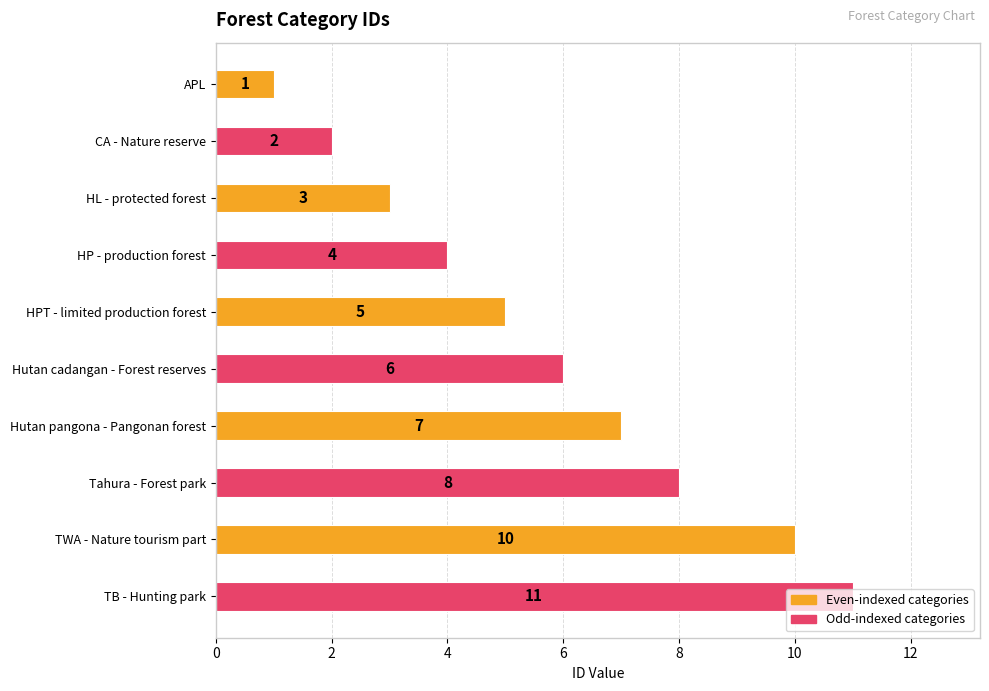

What is the difference between the maximum and minimum values?

10